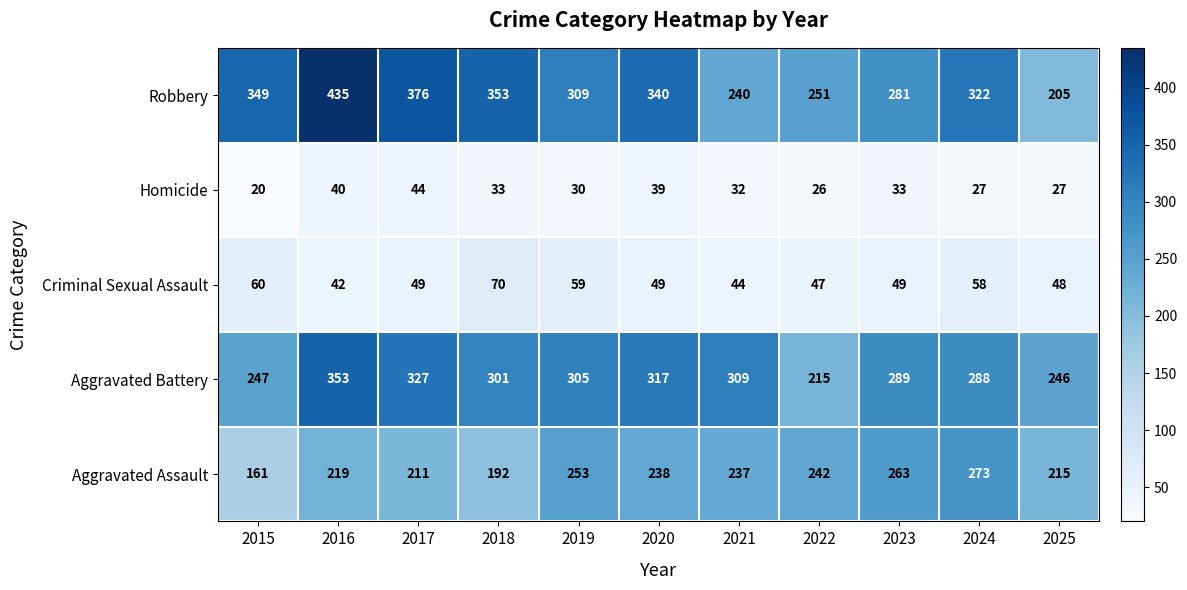

At which label does Robbery first exceed 322?

2015